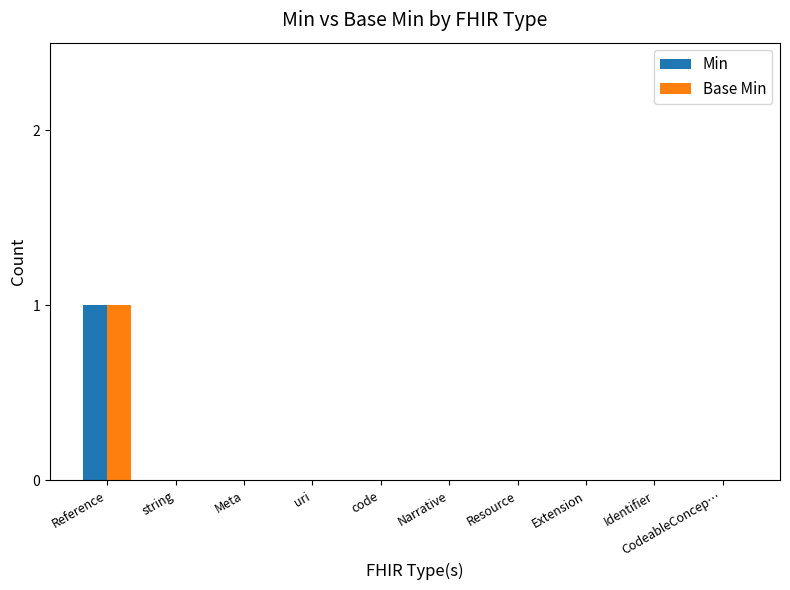

True or false: Base Min has a value of 0 at string.

True